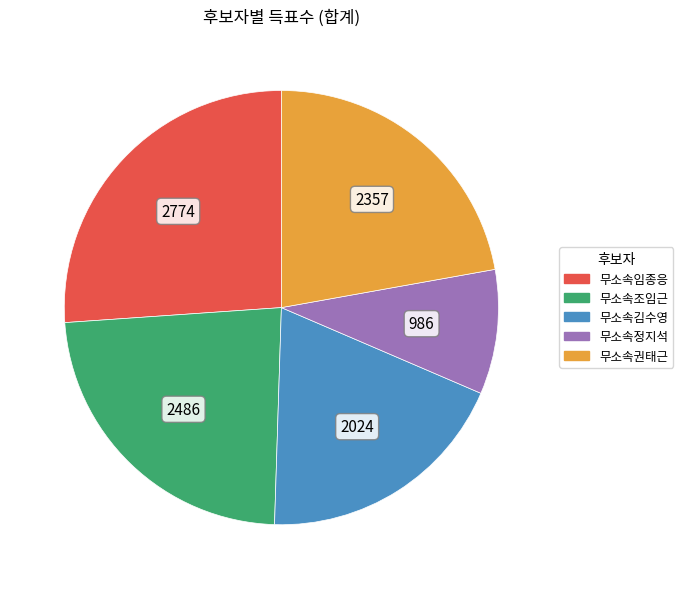

Is there any slice that represents more than half of the pie?

No